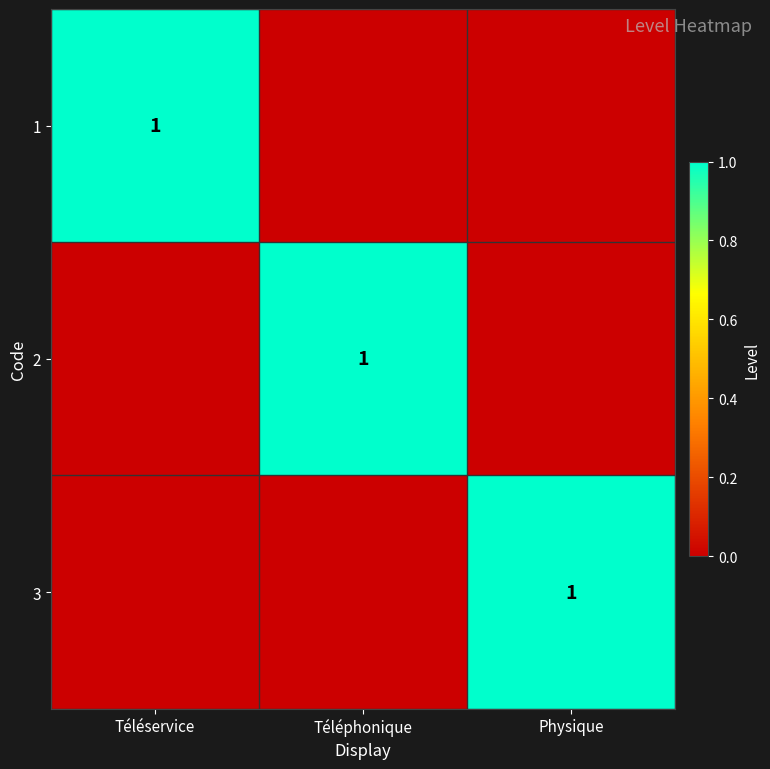

The value of 3 at Physique is 1. True or false?

True